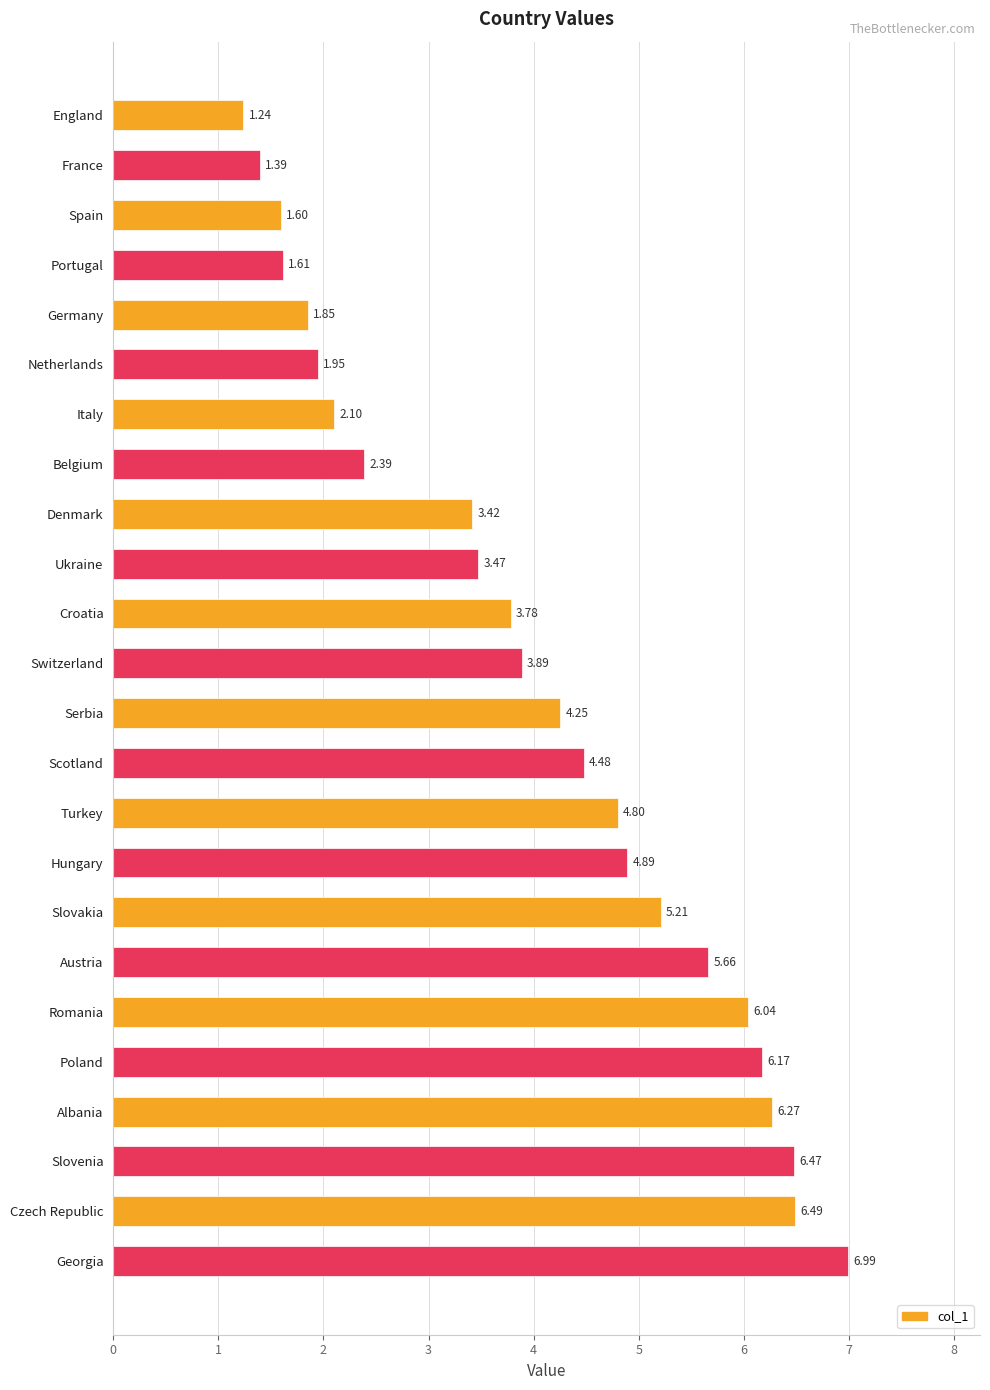

Where is the data nearest to the value 4?

Switzerland